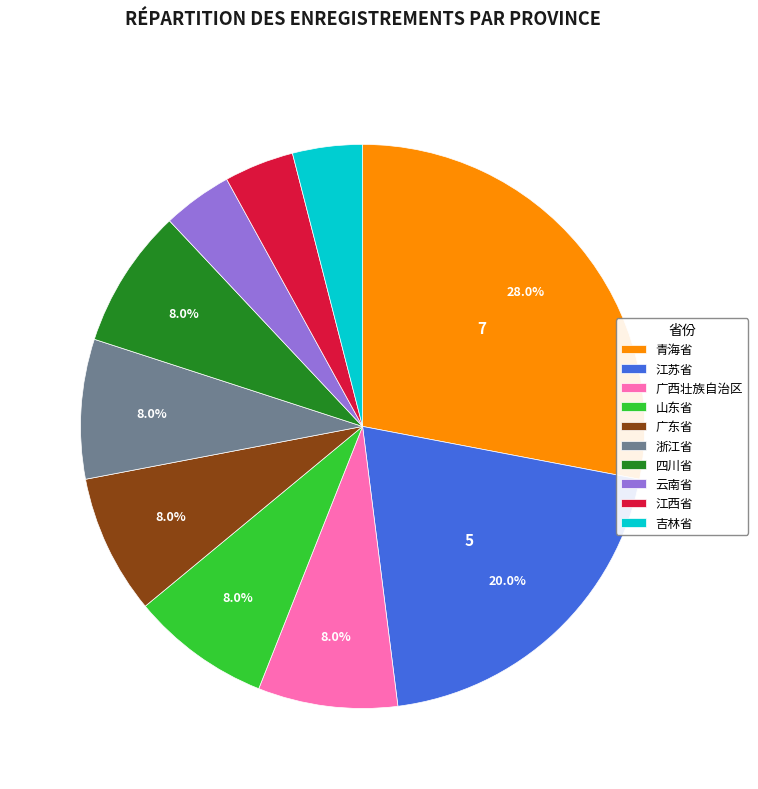

Count the number of slices in the pie.

10